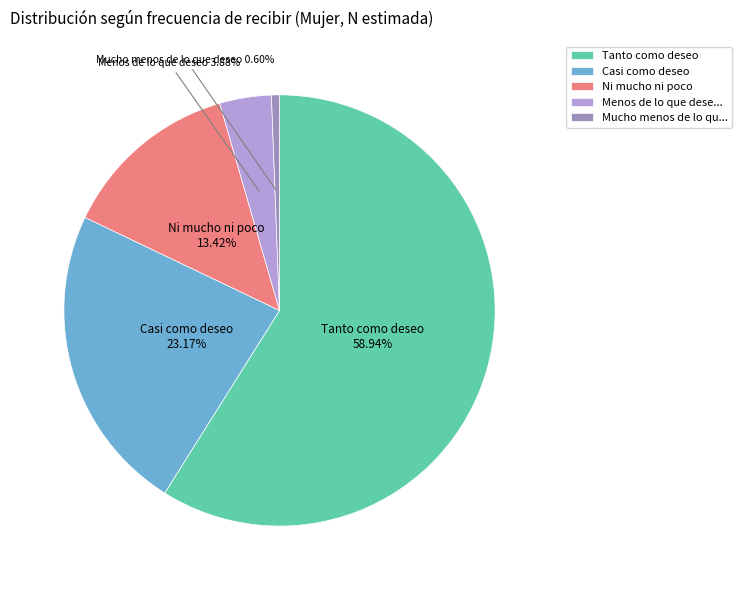

Which slice is the smallest?

Mucho menos de lo qu...